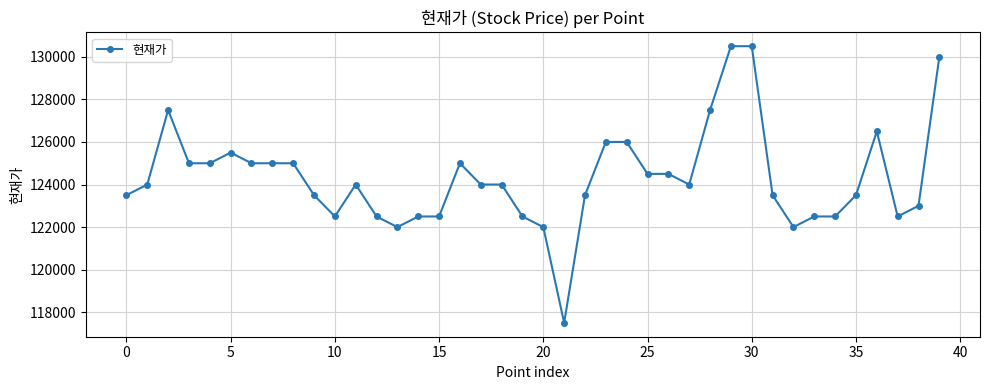

What is the value of the 2nd point from the left?

124000